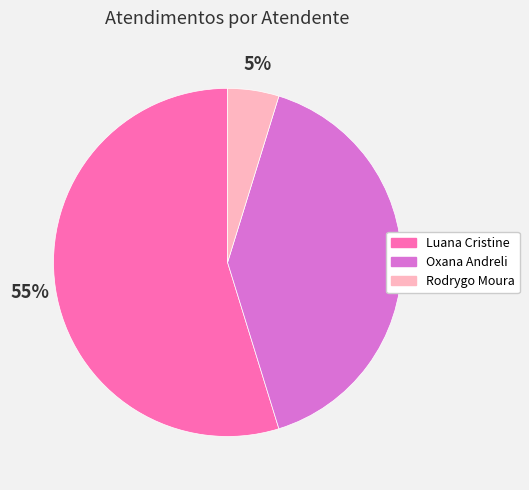

To the nearest percent, what is the difference between the largest and smallest slice percentages?

50%